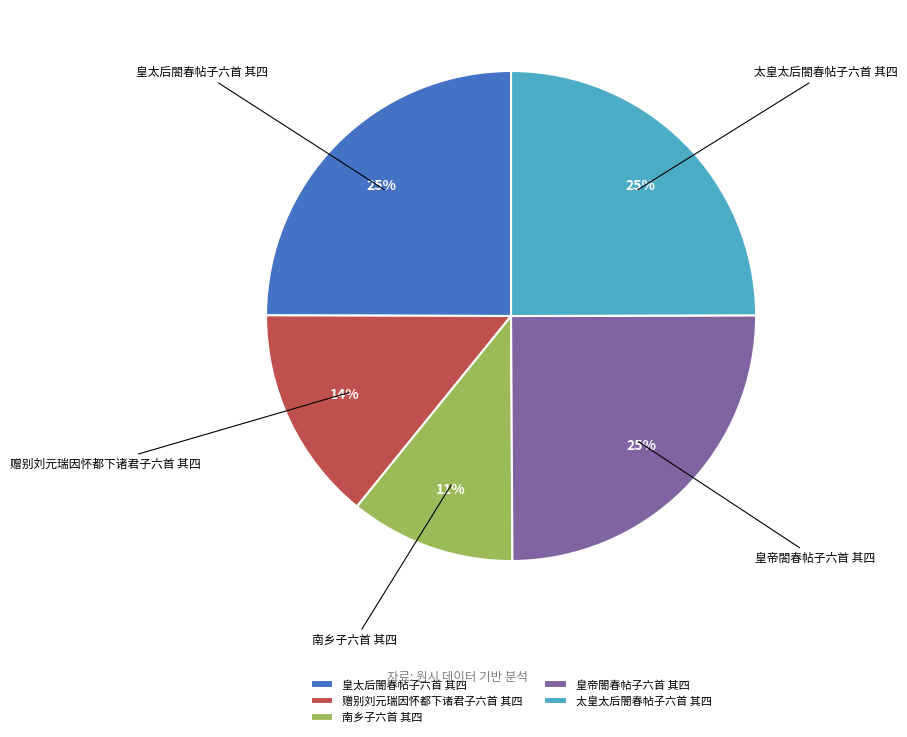

Which slice is the smallest?

南乡子六首 其四